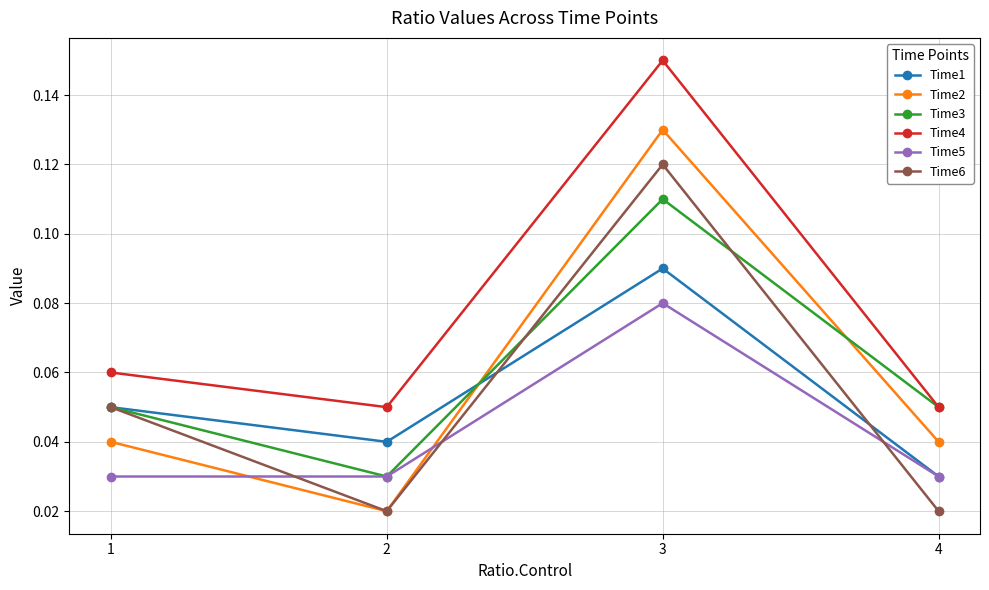

At how many categories does at least one series exceed 0?

4